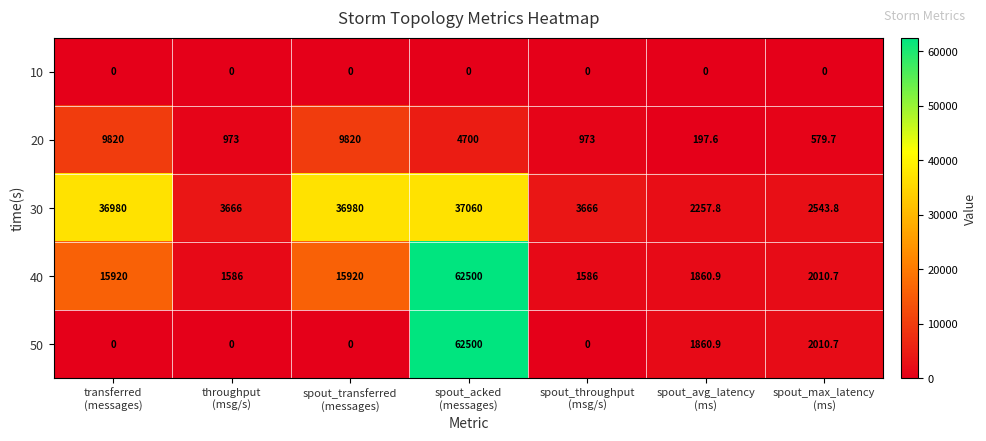

What is the greatest value displayed?

62500.0